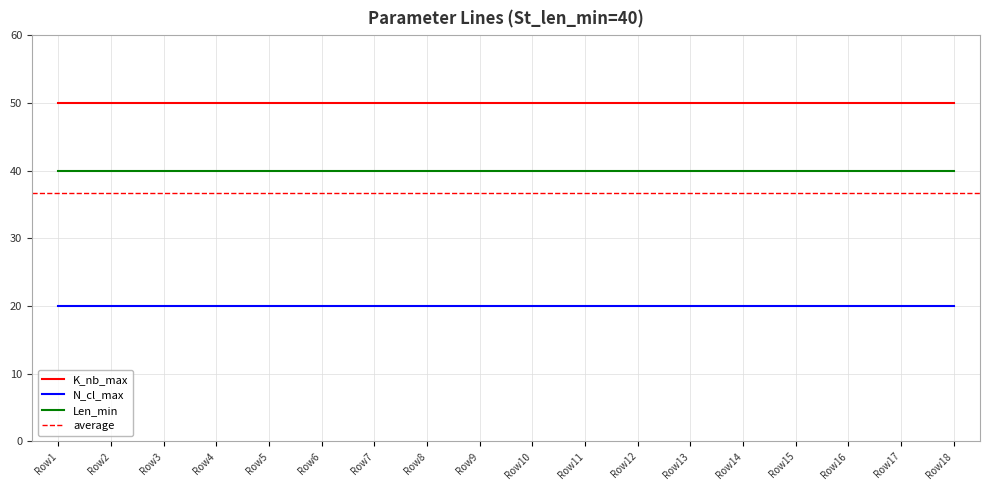

What is the sum of the Len_min values at 17 and 16?

80